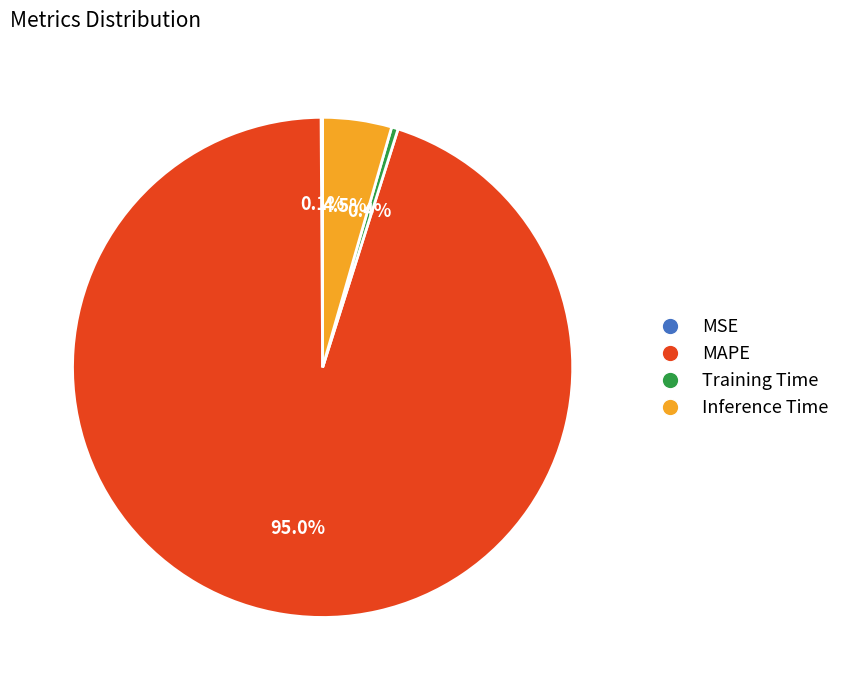

What portion of the pie excludes Inference Time?

95.5%